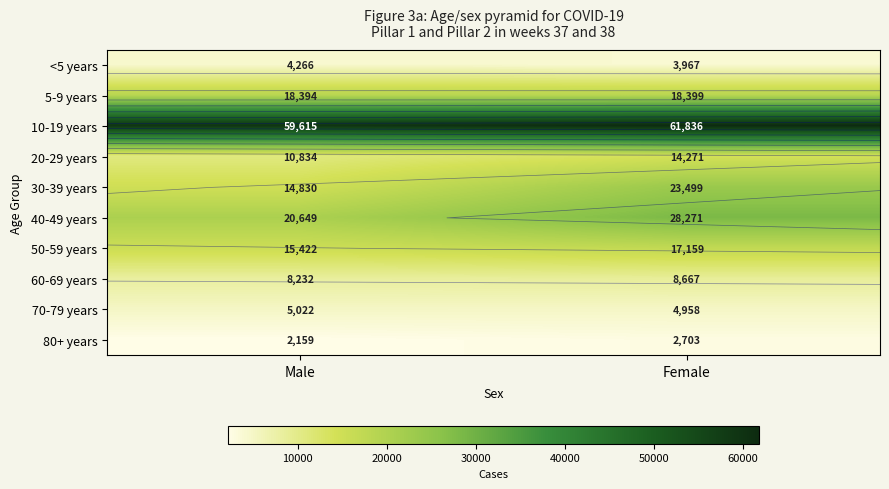

What is the average value of the 5-9 years series?

18396